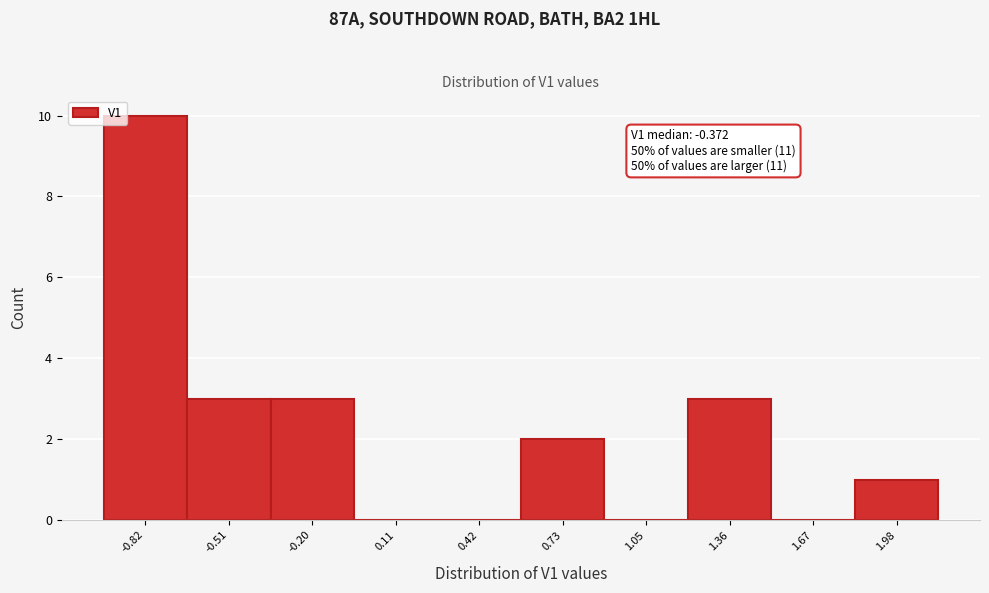

Reading right to left, what are all the values shown in this chart?

1.98=1	1.67=0	1.36=3	1.05=0	0.73=2	0.42=0	0.11=0	-0.20=3	-0.51=3	-0.82=10